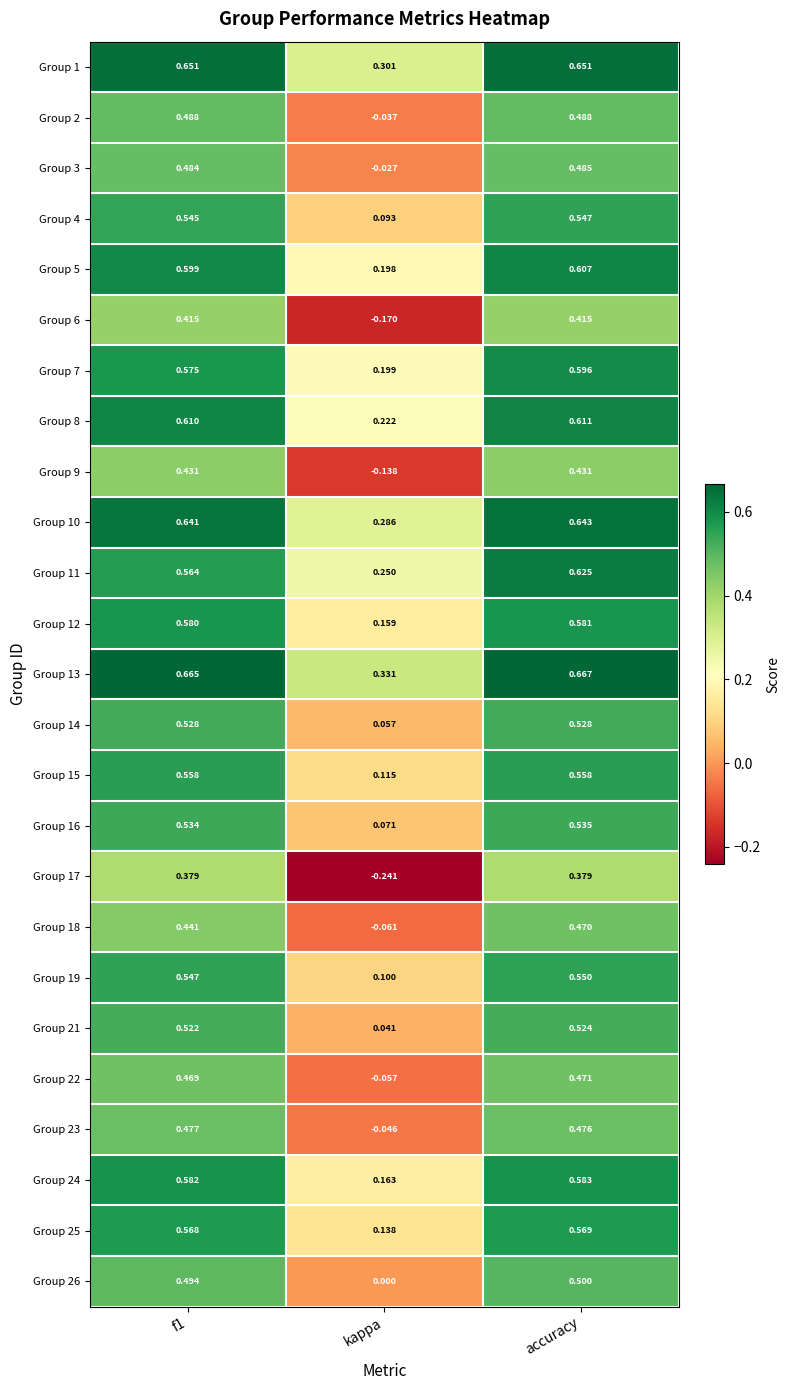

At which label does Group 16 reach its minimum?

kappa